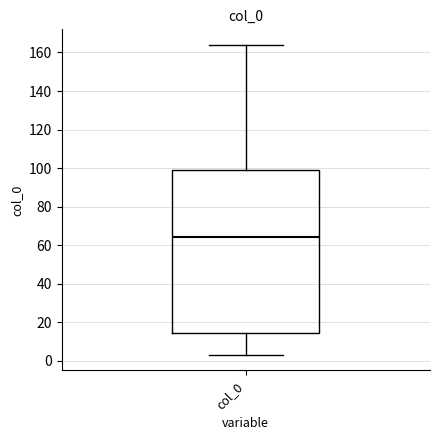

Read this box plot against the y-axis: the position of the median line, the range covered by the box, and the ends of both whiskers. The values are not printed on the chart, so give them approximately, as read against the axis.

median 64, box 14 to 98, whiskers 4 to 164